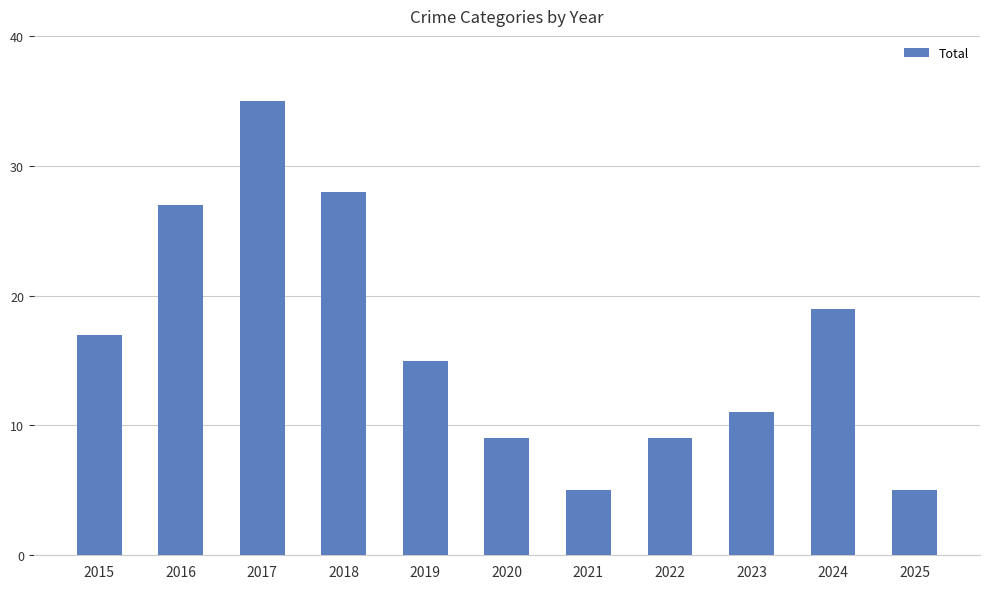

Are the bars horizontal?

No